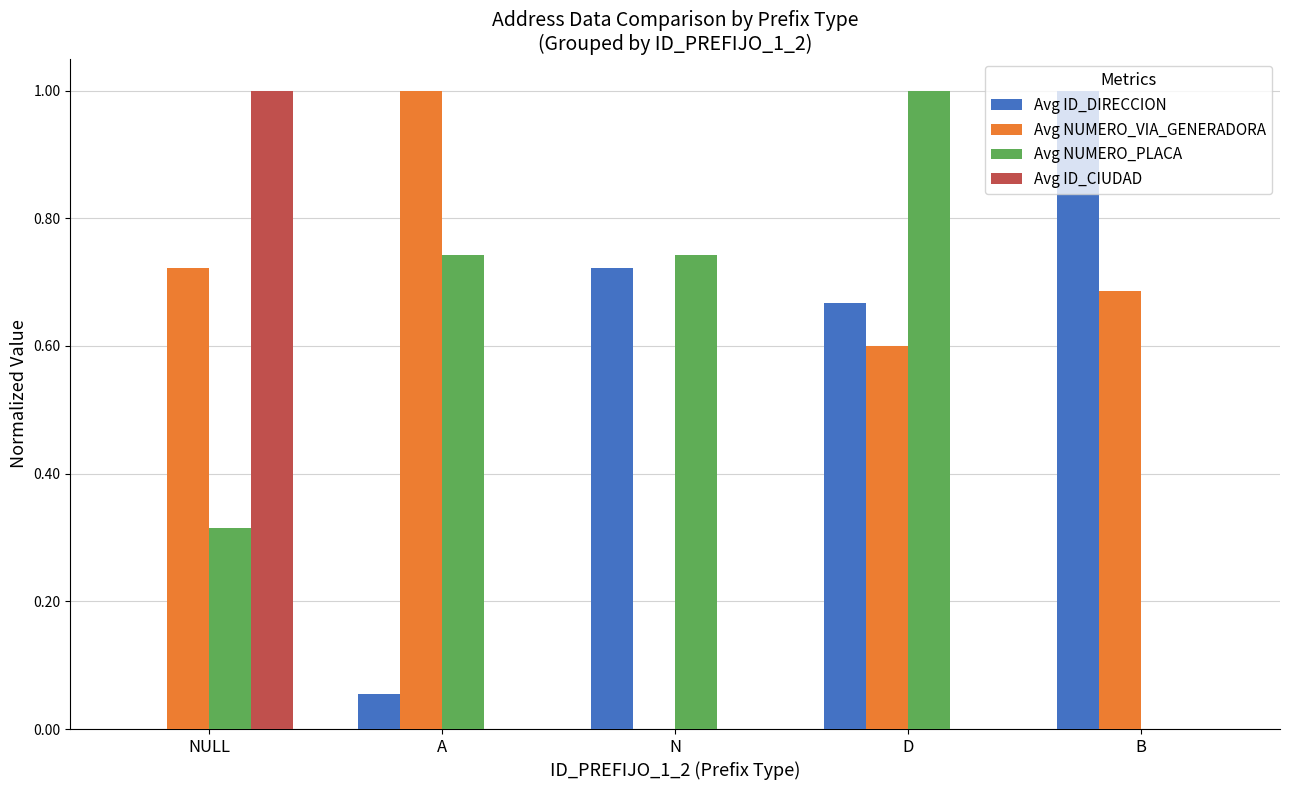

What is the total value across all series at D?

2.3